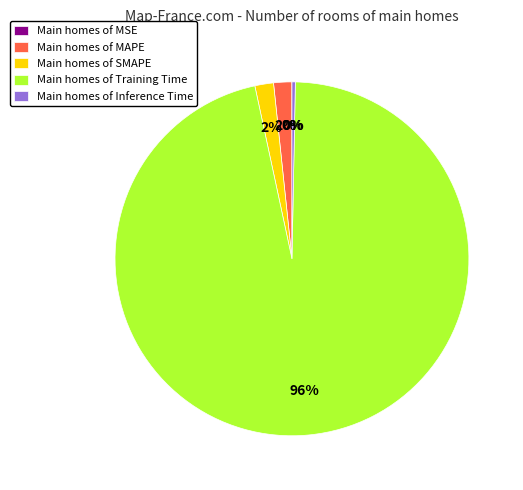

To the nearest percent, what portion does Main homes of SMAPE represent?

2%